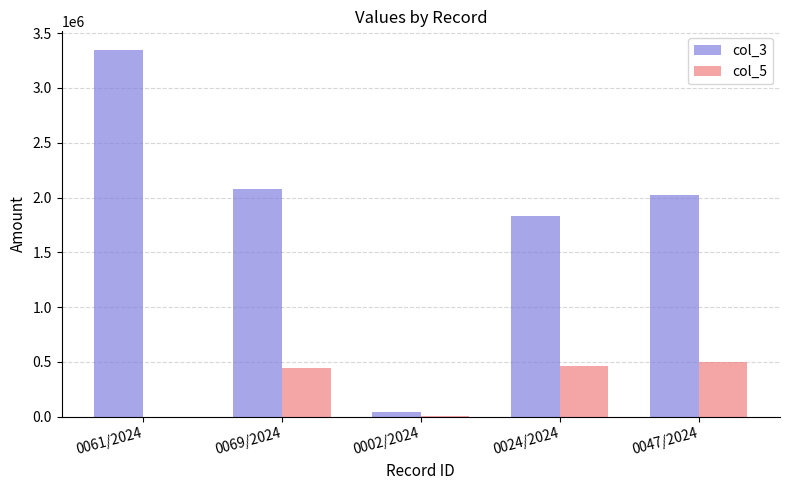

Does the chart contain stacked bars?

No